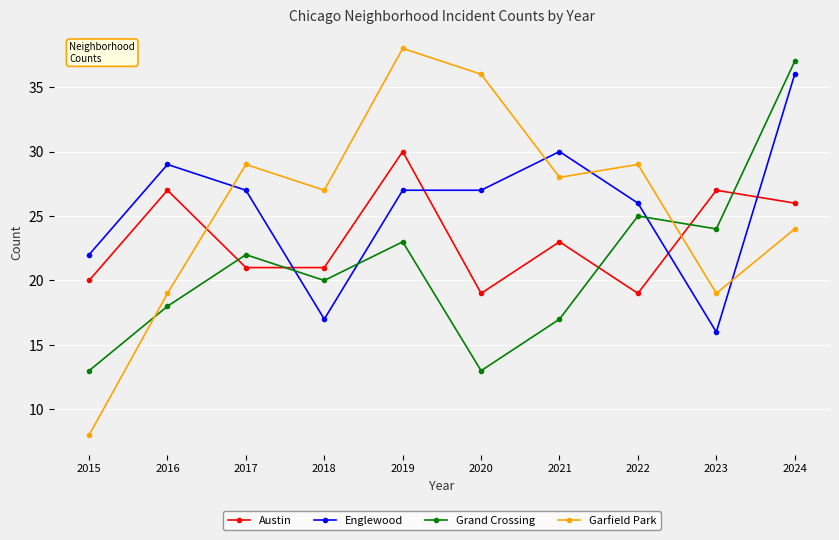

The Grand Crossing series shows 13 at 2015. True or false?

True